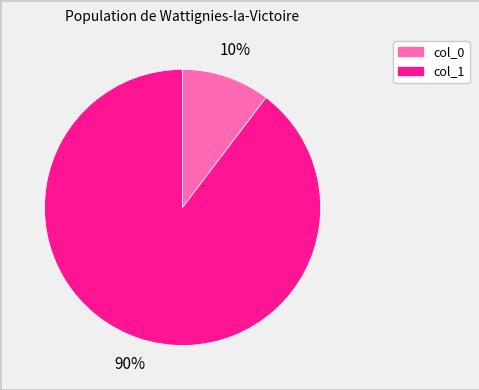

Count the number of slices in the pie.

2